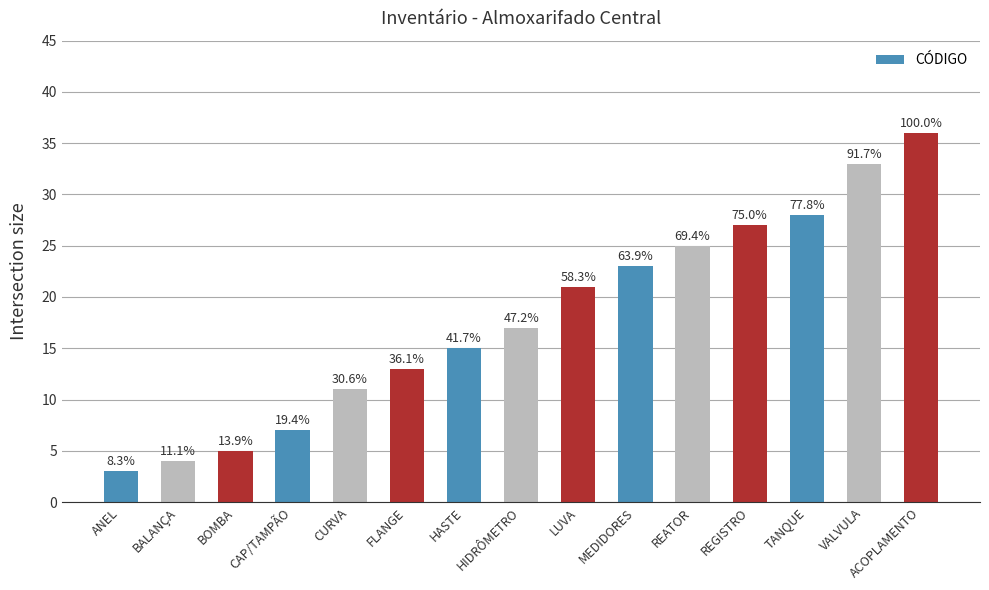

The chart shows a value of 7 at MEDIDORES. True or false?

False